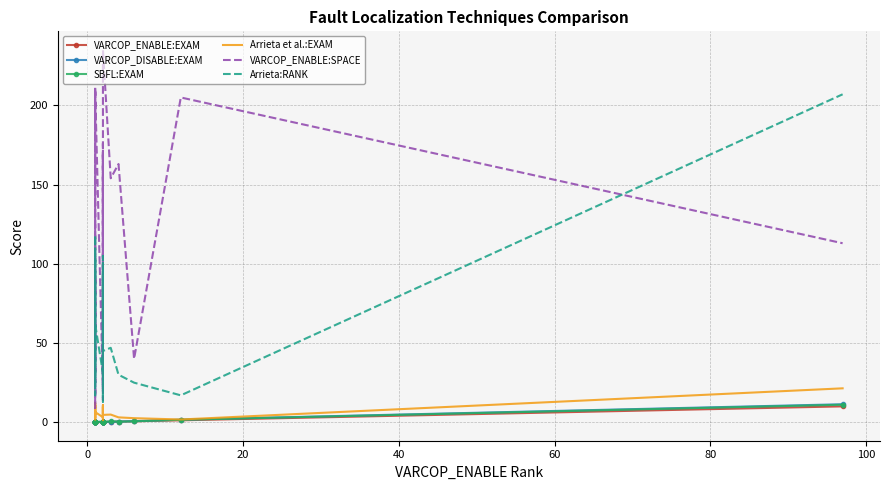

How many categories are shown in the chart?

20